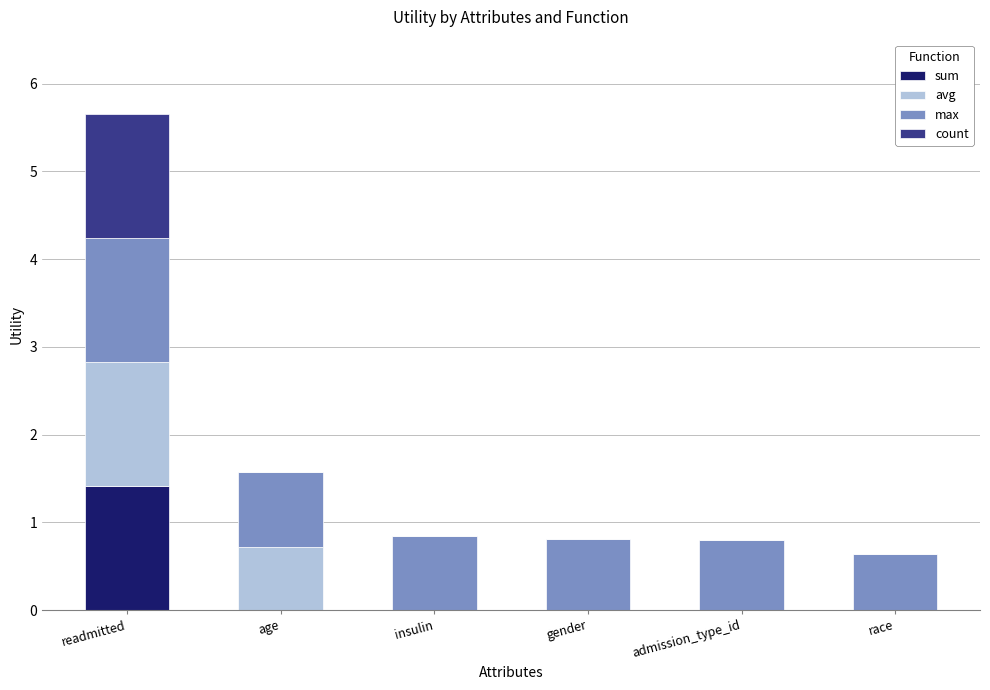

At which category is the sum across all series the highest?

readmitted